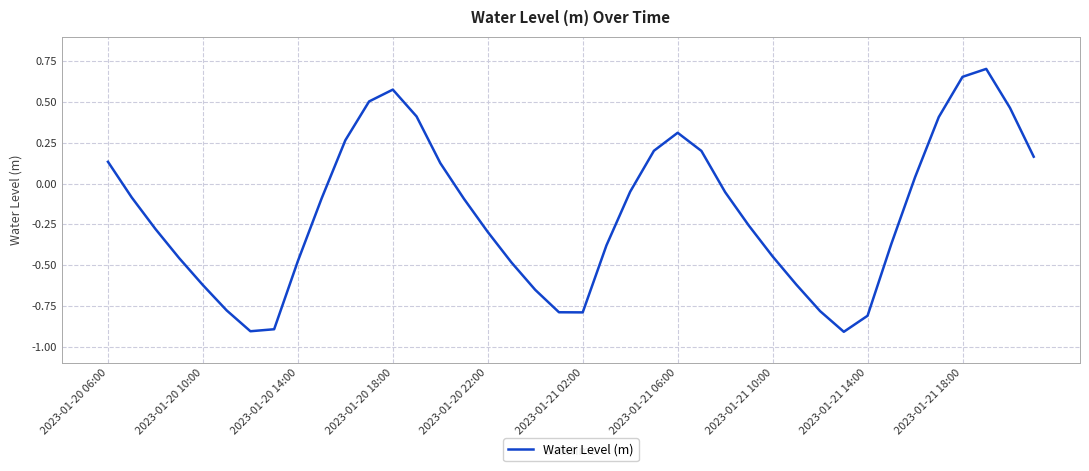

What is the difference between the maximum and minimum values?

1.6